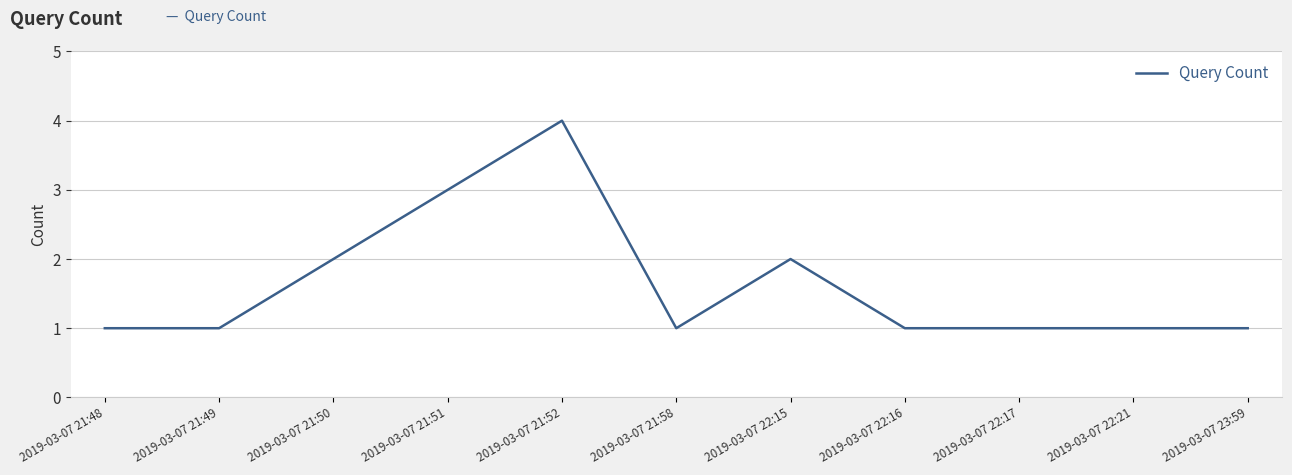

What is the difference between the maximum and minimum values?

3